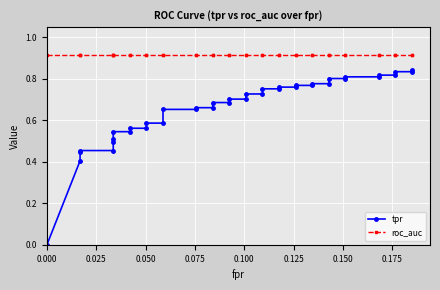

Is the value of roc_auc at 0.000 greater than the value of tpr at 15?

Yes